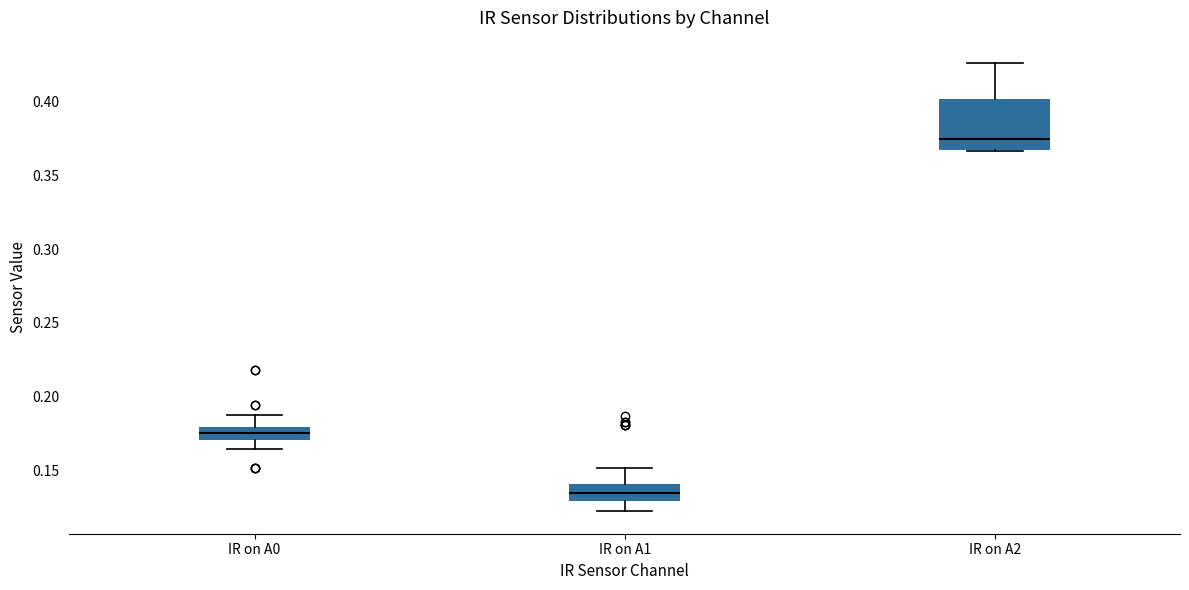

Reading left to right, transcribe this box plot: for each box, give where its median line is, the range the box spans, and where its two whiskers end, as read against the y-axis. The values are not printed on the chart, so give them approximately, as read against the axis.

IR on A0: median 0.175, box 0.170 to 0.180, whiskers 0.165 to 0.190
IR on A1: median 0.135, box 0.130 to 0.140, whiskers 0.120 to 0.150
IR on A2: median 0.375, box 0.370 to 0.400, whiskers 0.365 to 0.425